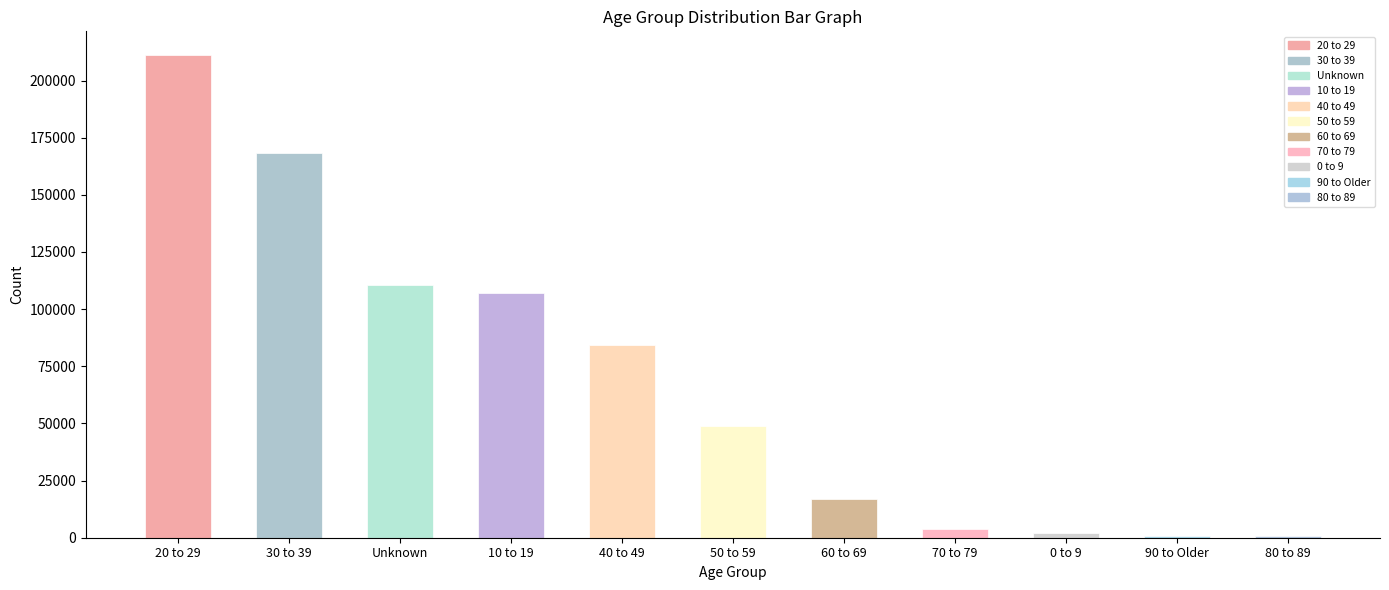

What is the label of the 2nd bar from the right?

90 to Older